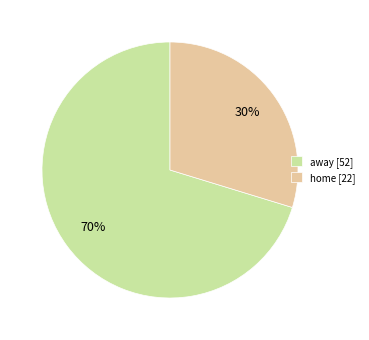

Between away and home, which is larger?

away